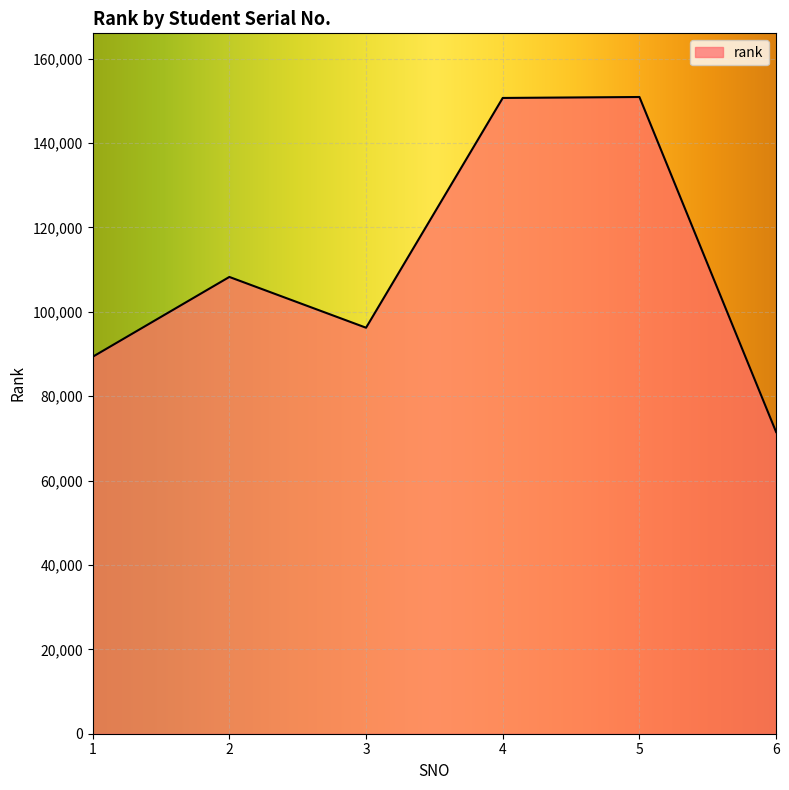

True or false: the data shows 150682 at 4.

True